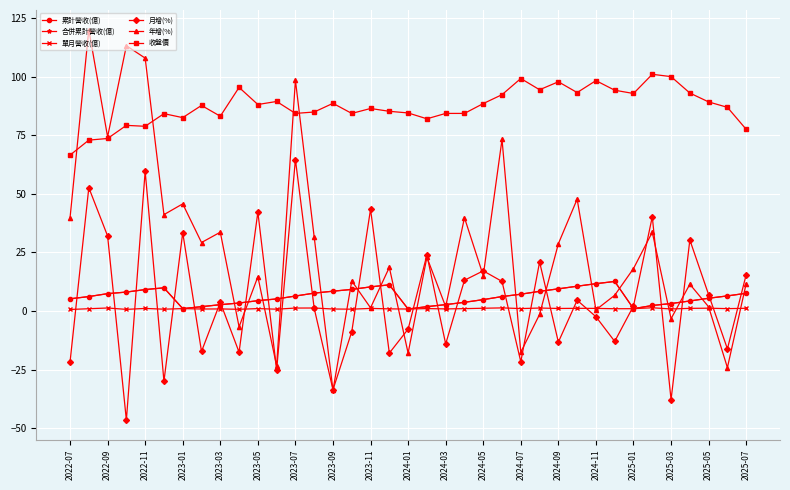

Rank the series by their maximum value, from lowest to highest.

單月營收(億), 累計營收(億), 合併累計營收(億), 月增(%), 收盤價, 年增(%)